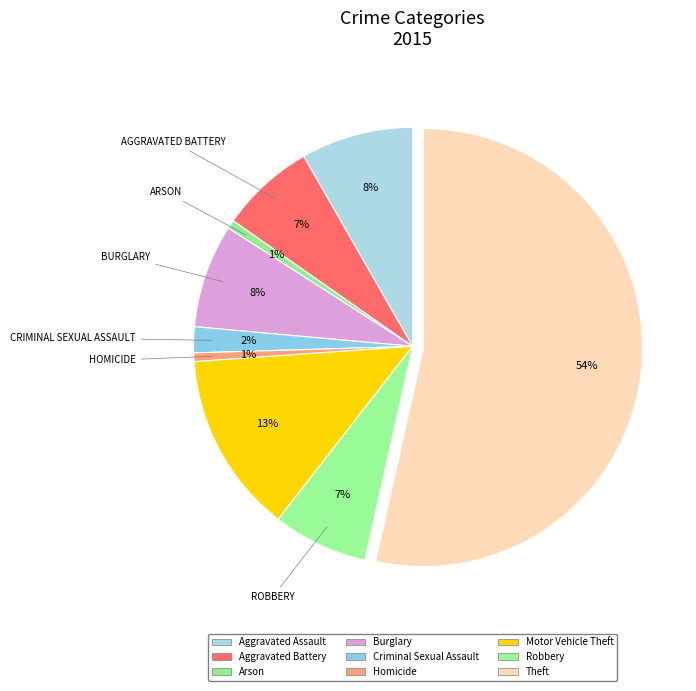

How many segments does this pie chart have?

9